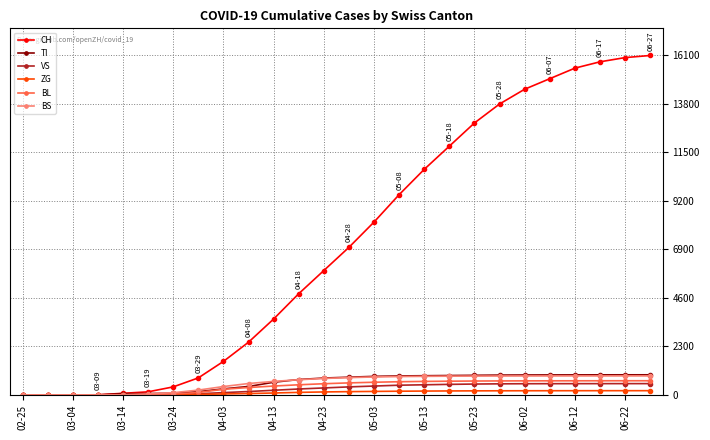

How many data points in CH are less than 7000?

13